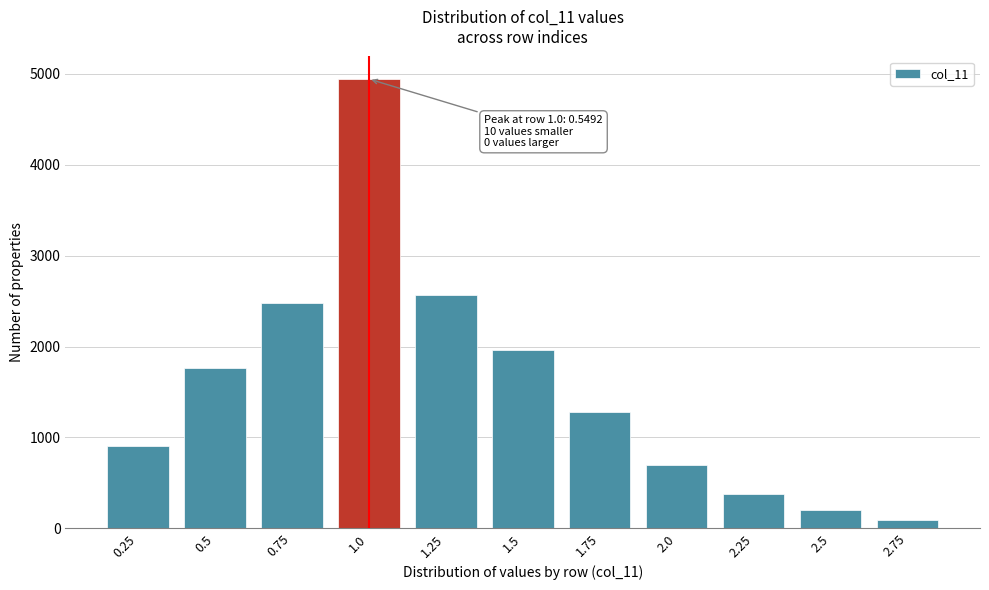

Reading left to right, transcribe all the data shown in this chart.

0.25=908	0.5=1764	0.75=2477	1.0=4943	1.25=2567	1.5=1966	1.75=1284	2.0=695	2.25=376	2.5=201	2.75=89